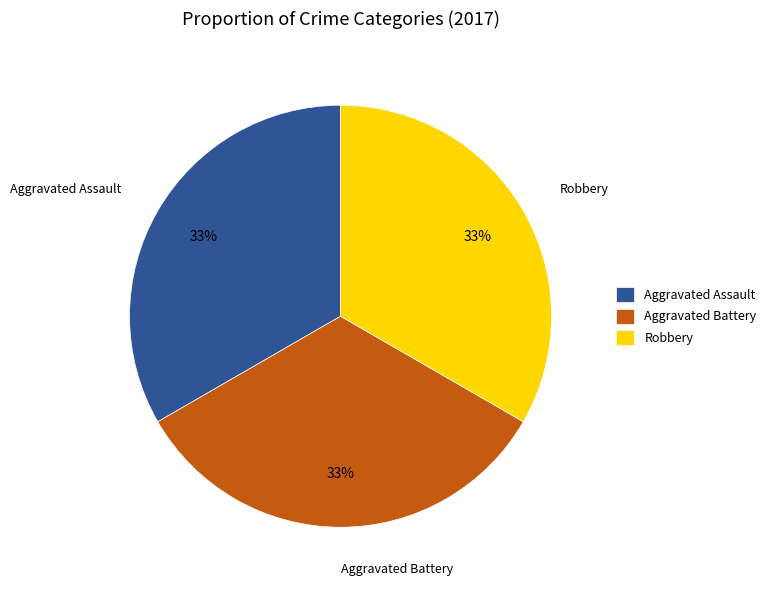

True or false: Aggravated Battery accounts for 33% of the total.

True